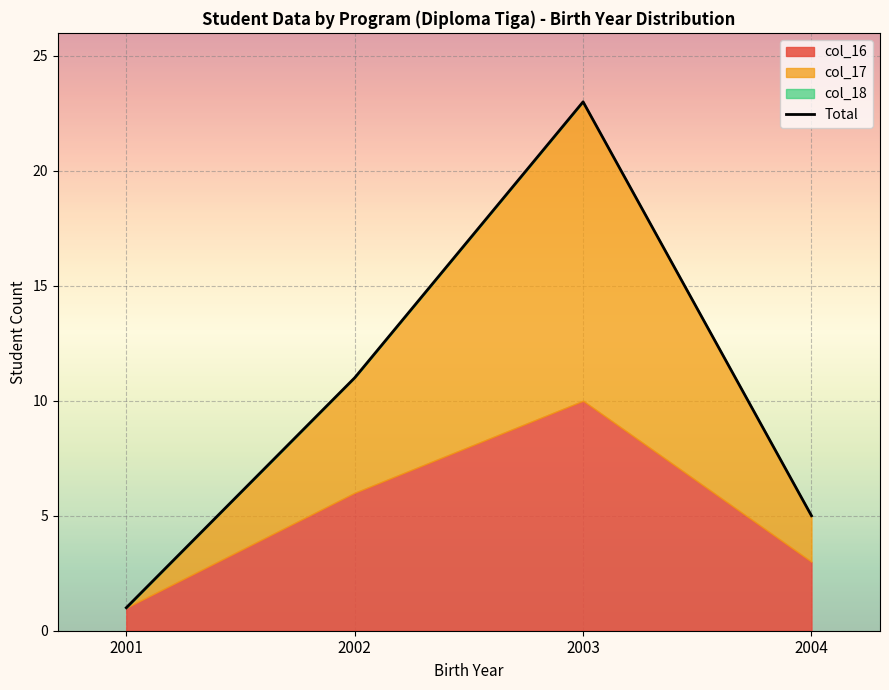

How many data points are above 11?

1